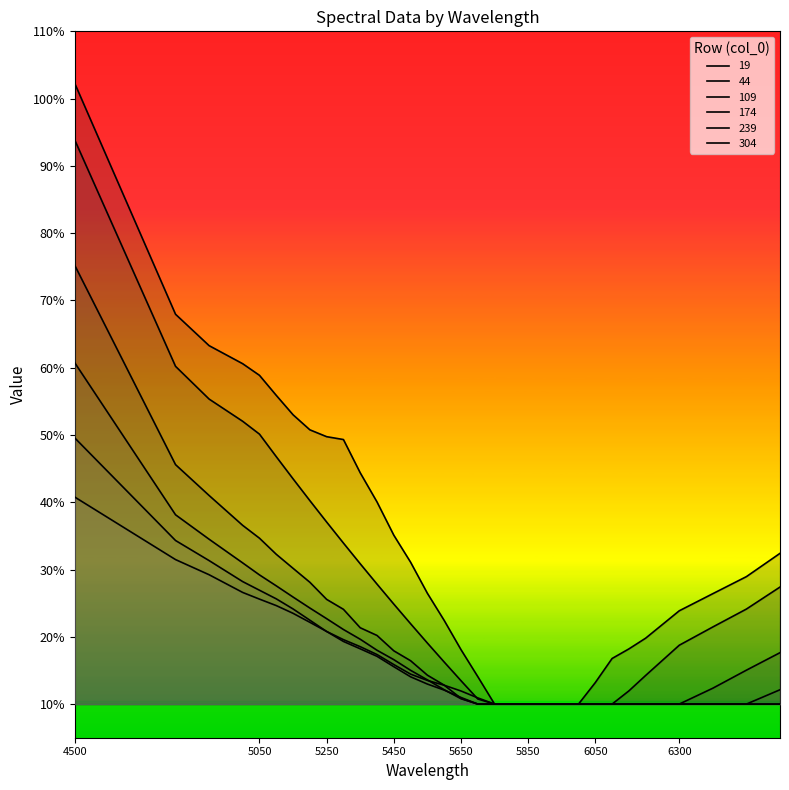

The value of 19 at 5900 is 0.1. True or false?

True